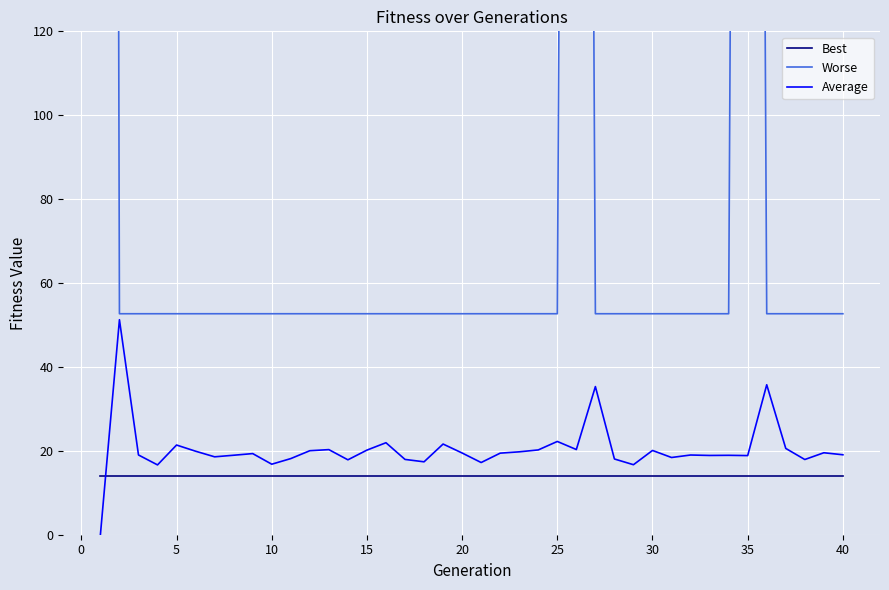

How many intersections are there between Average and Best?

1